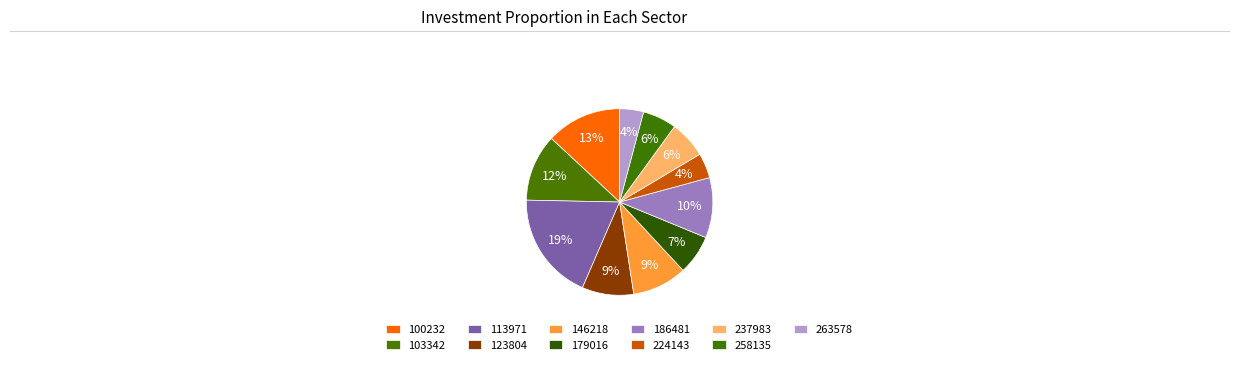

What is the change in value from 100232 to 103342?

-5.5